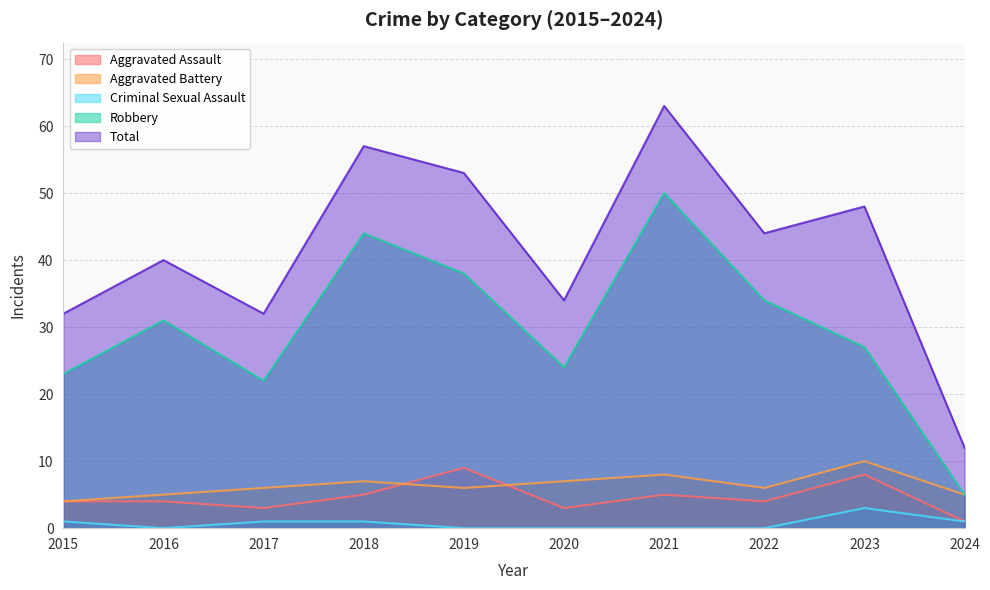

How many data points does each series have?

10